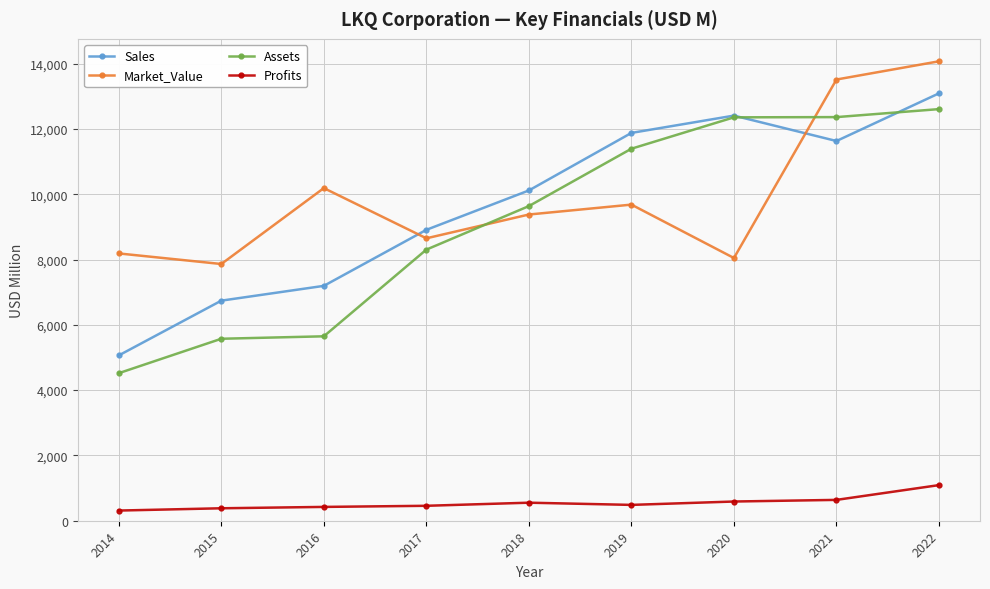

Which series changed the most between 2014 and 2022?

Assets